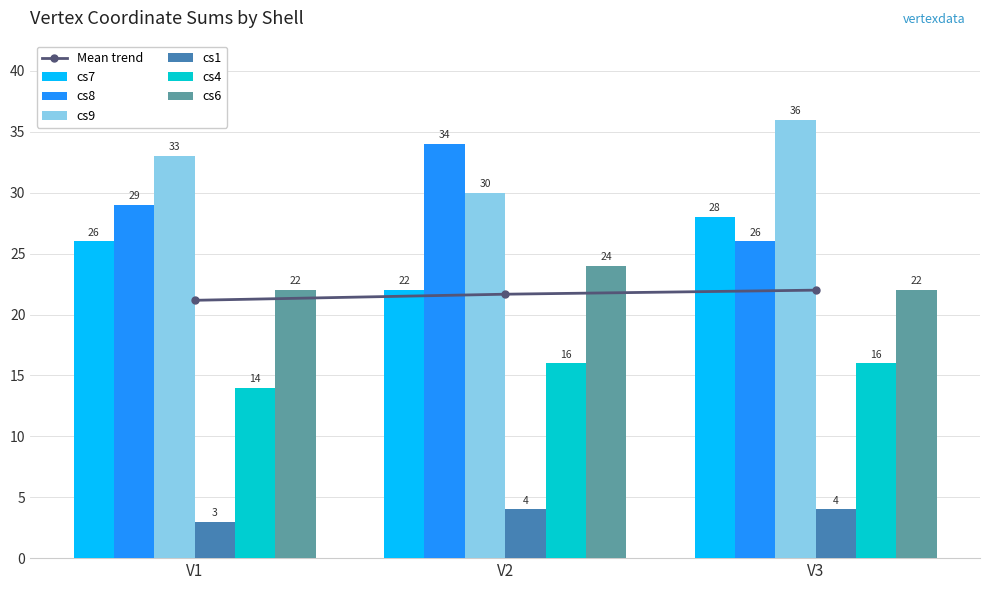

What is the difference between the cs7 values at V2 and V1?

4